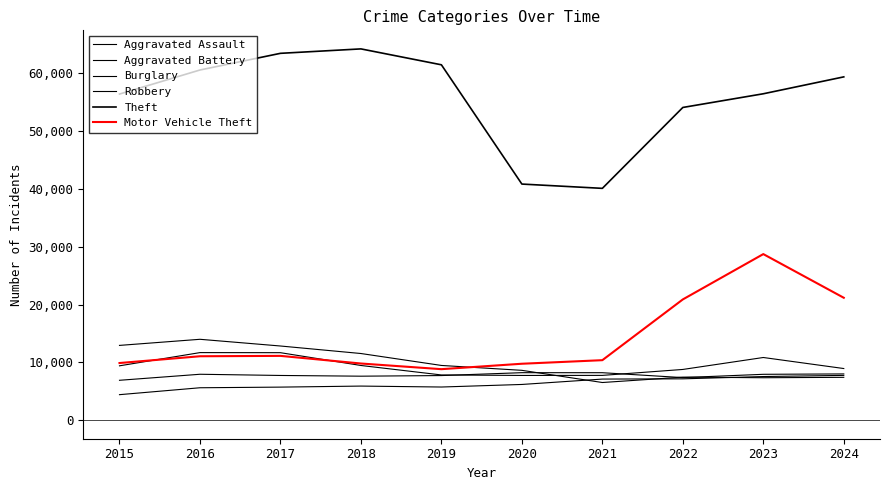

Reading left to right, extract all data points from this chart.

Aggravated Assault: 2015=4412	2016=5608	2017=5719	2018=5899	2019=5735	2020=6180	2021=7111	2022=7153	2023=7549	2024=7748
Aggravated Battery: 2015=6901	2016=7944	2017=7736	2018=7611	2019=7719	2020=8218	2021=8212	2022=7364	2023=7936	2024=8002
Burglary: 2015=12939	2016=13996	2017=12835	2018=11534	2019=9470	2020=8623	2021=6516	2022=7448	2023=7342	2024=7415
Robbery: 2015=9406	2016=11691	2017=11677	2018=9464	2019=7825	2020=7739	2021=7749	2022=8777	2023=10845	2024=8935
Theft: 2015=56441	2016=60604	2017=63490	2018=64257	2019=61504	2020=40862	2021=40120	2022=54121	2023=56490	2024=59415
Motor Vehicle Theft: 2015=9888	2016=11060	2017=11126	2018=9805	2019=8825	2020=9764	2021=10381	2022=20897	2023=28742	2024=21183